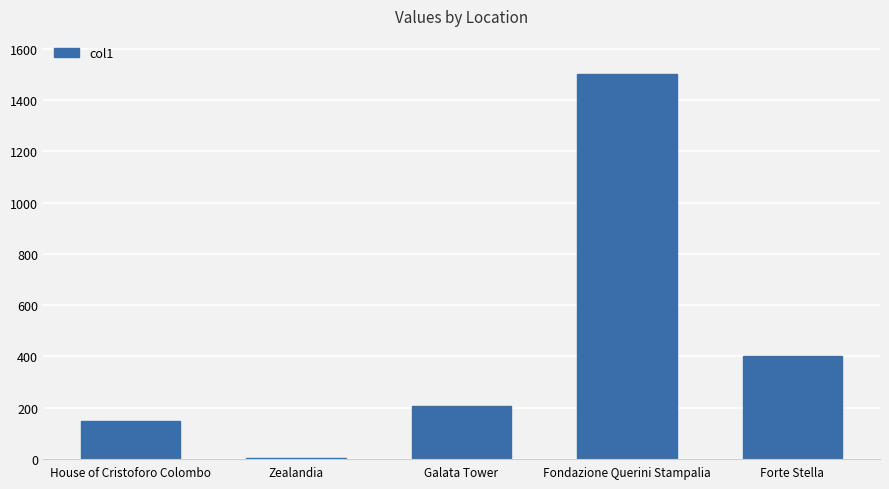

Which category has the highest value across all series?

Fondazione Querini Stampalia